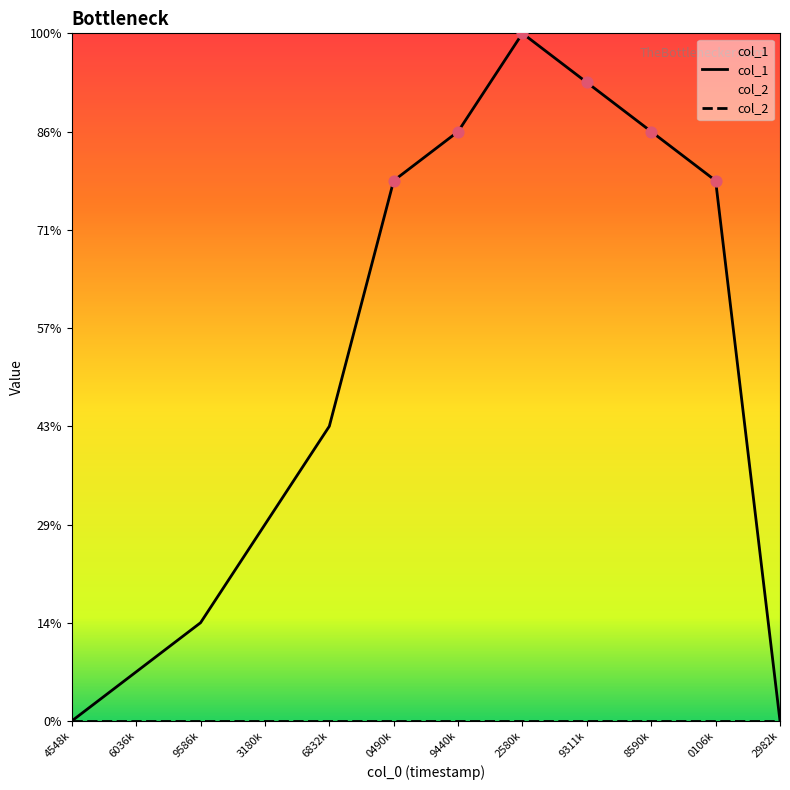

What is the change in value from 4548k to 0490k?

+11